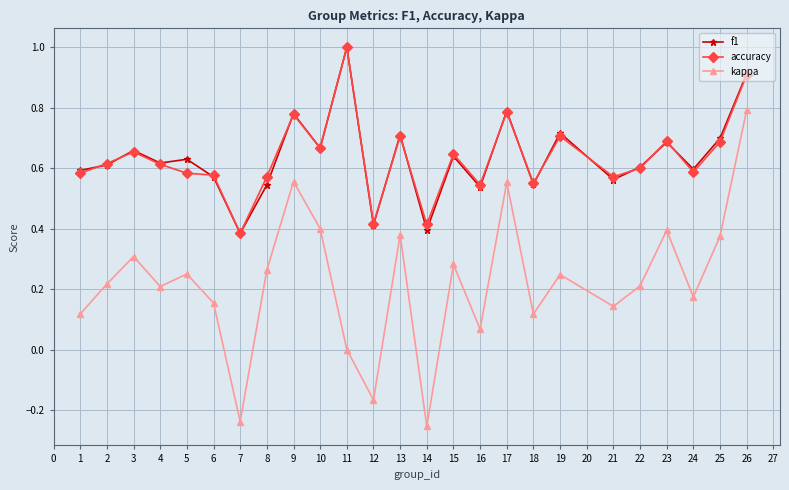

What is the sum of the f1 values at 19 and 7?

1.1